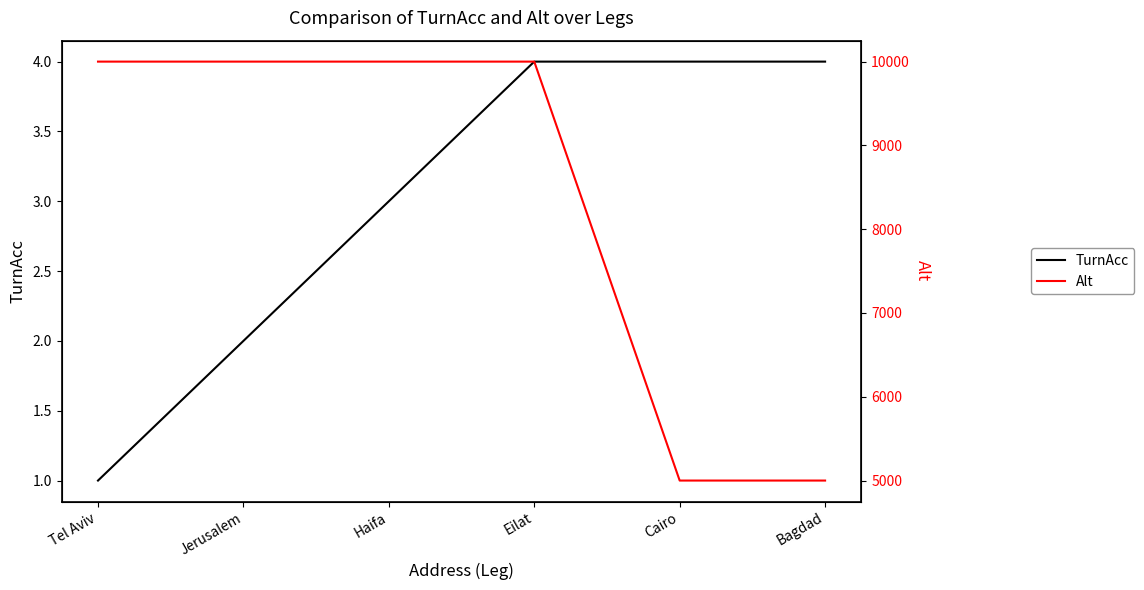

Rank the series by their average value, from lowest to highest.

TurnAcc, Alt